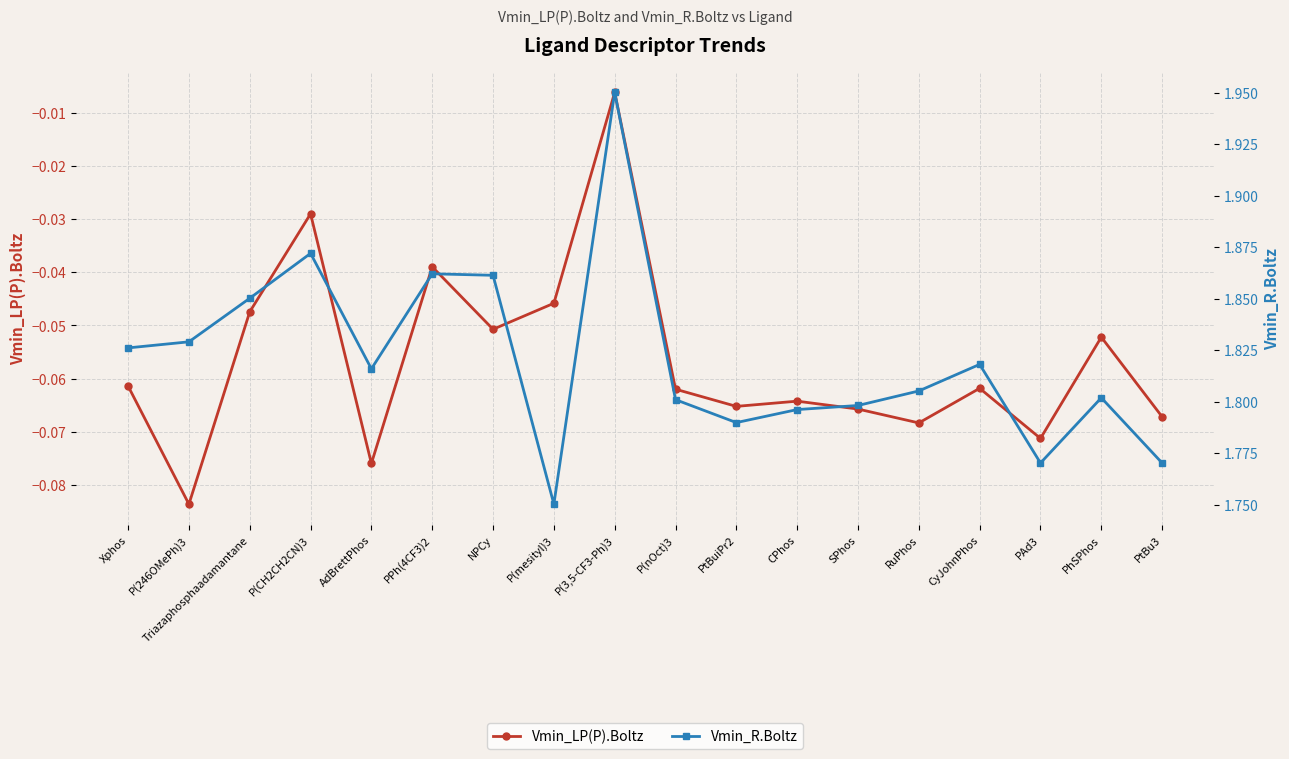

What is the difference between the second highest and second lowest values in the Vmin_R.Boltz series?

0.1